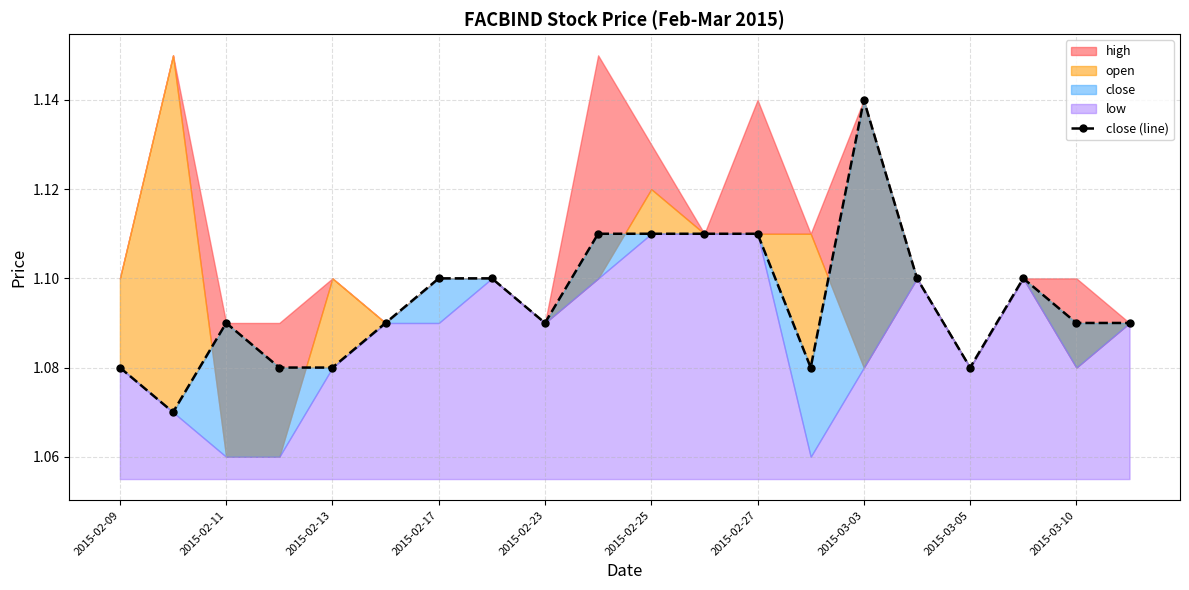

What is the label of the 1st point from the left?

2015-02-09